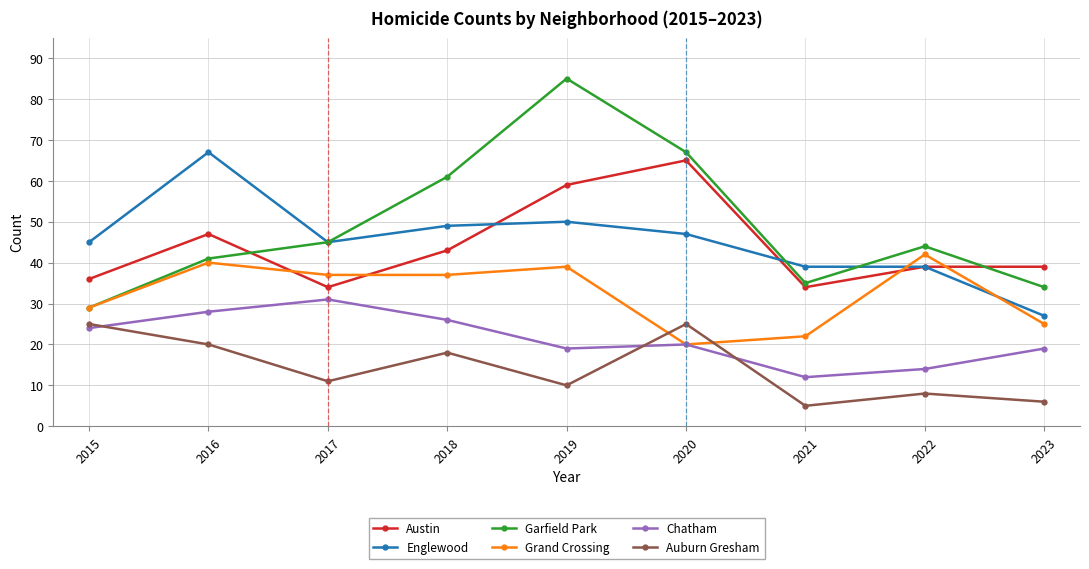

How many interior local valleys does the Garfield Park series have?

1